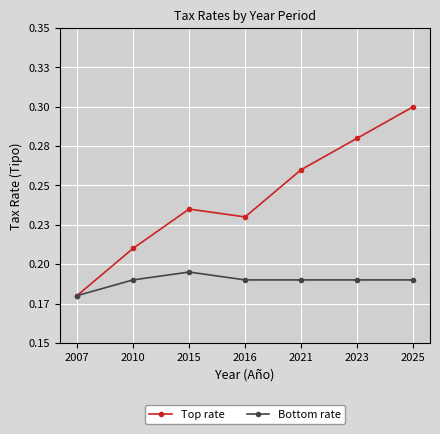

Which series has the largest total across all categories?

Top rate